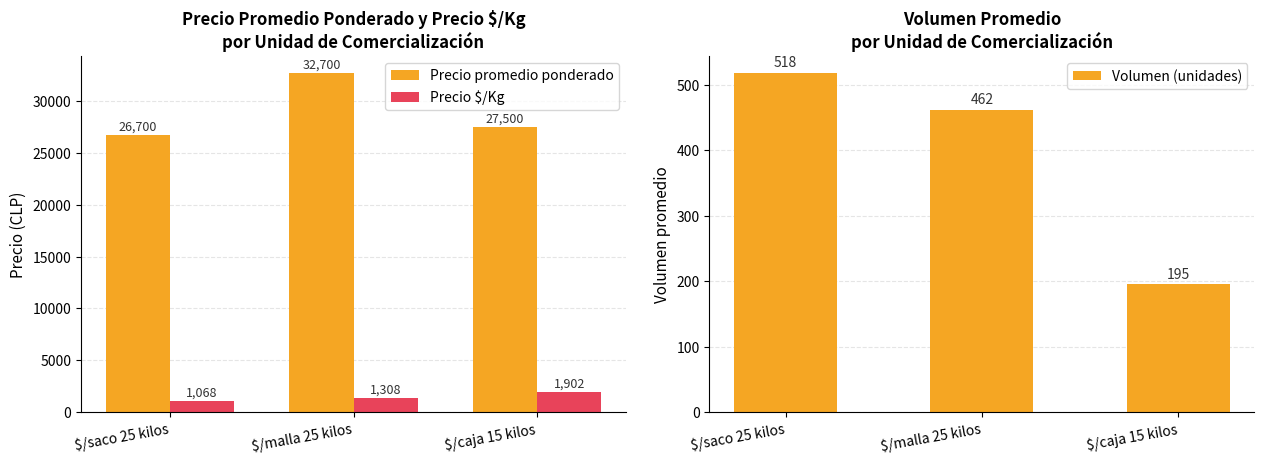

What is the sum of the Volumen (unidades) values at $/saco 25 kilos and $/malla 25 kilos?

980